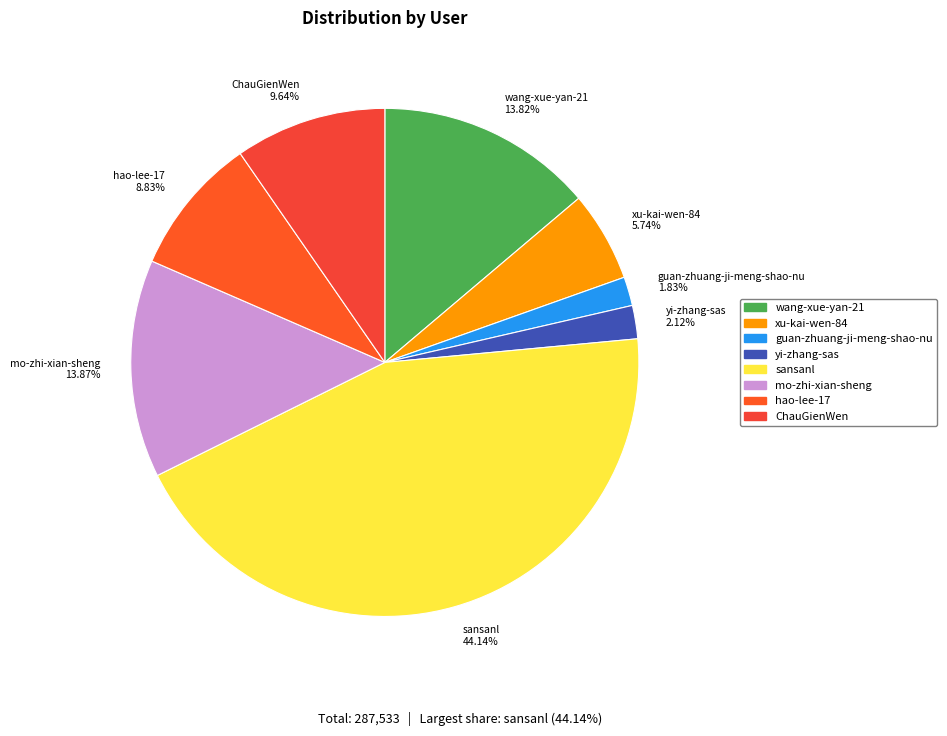

To the nearest percent, what portion does sansanl represent?

44%